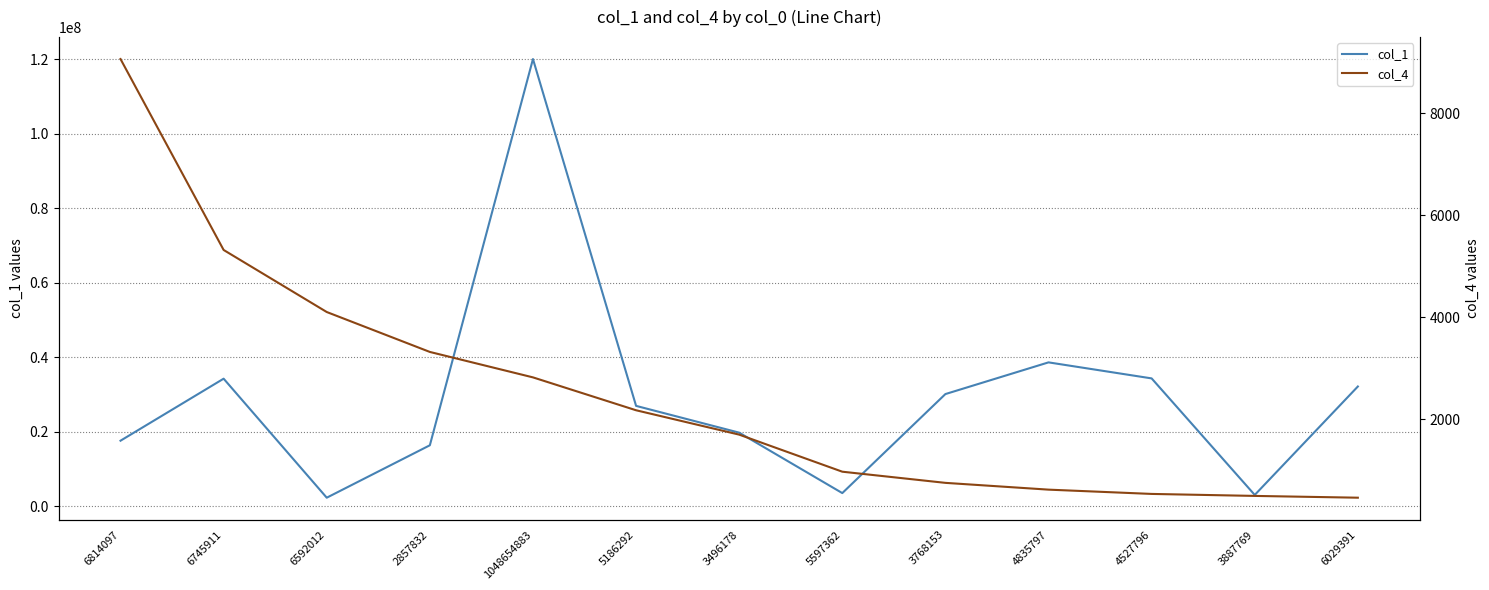

Reading left to right, transcribe all the data shown in this chart.

col_1: 17583733	34232100	2279789	16353840	120049101	26931757	19740766	3517590	30103934	38611301	34308418	3022419	32134490
col_4: 9065	5320	4103	3320	2821	2176	1698	971	752	619	535	496	461